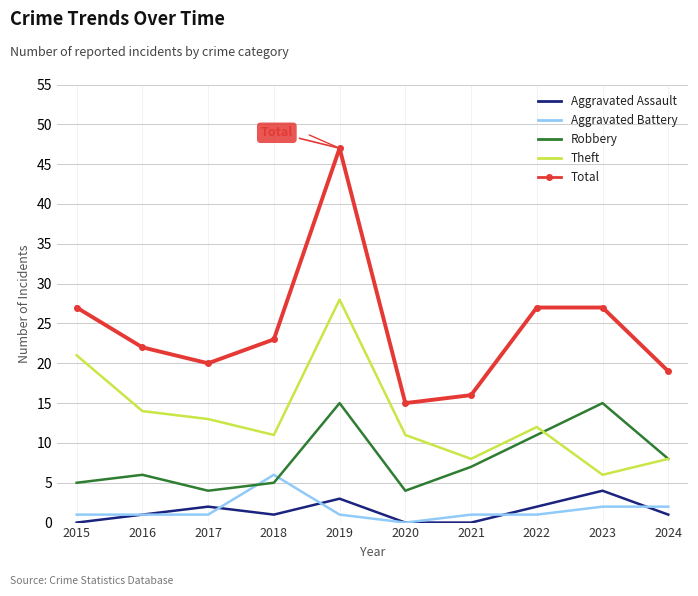

Where is Theft nearest to the value 17?

2016